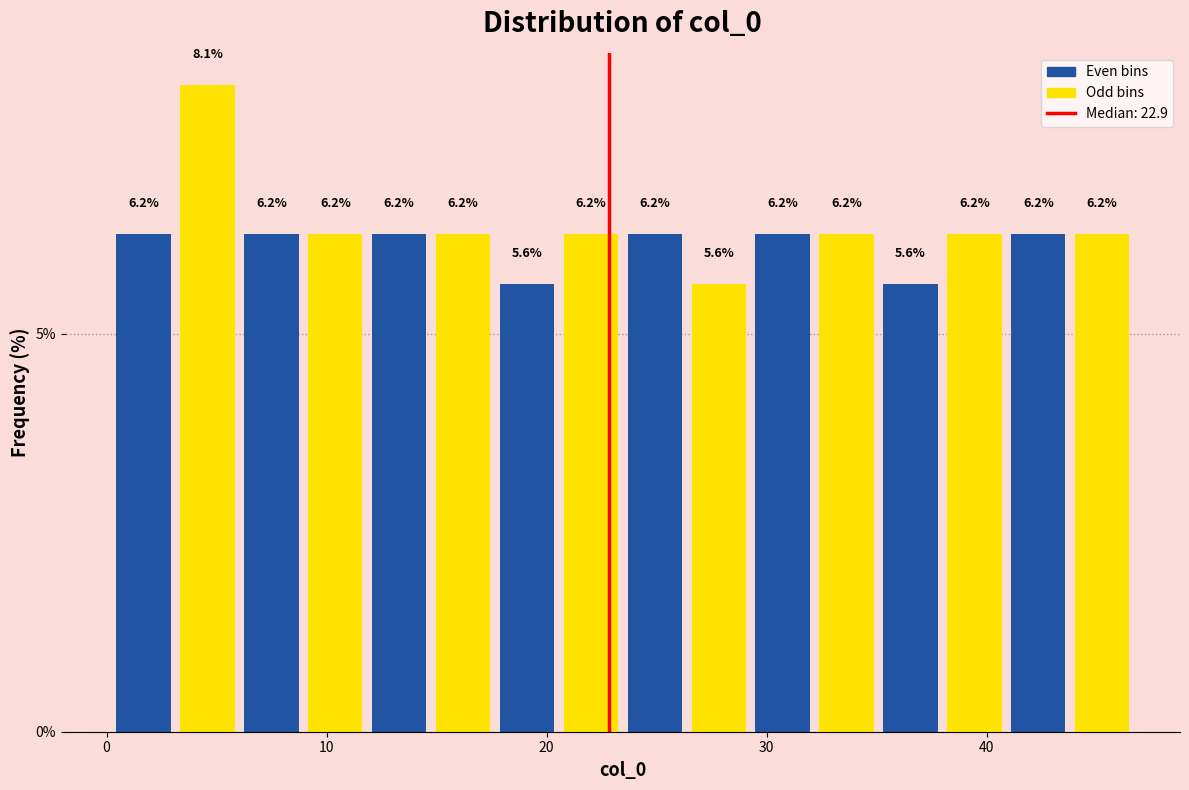

Read against the x-axis, roughly where is the centre of the tallest bar?

5